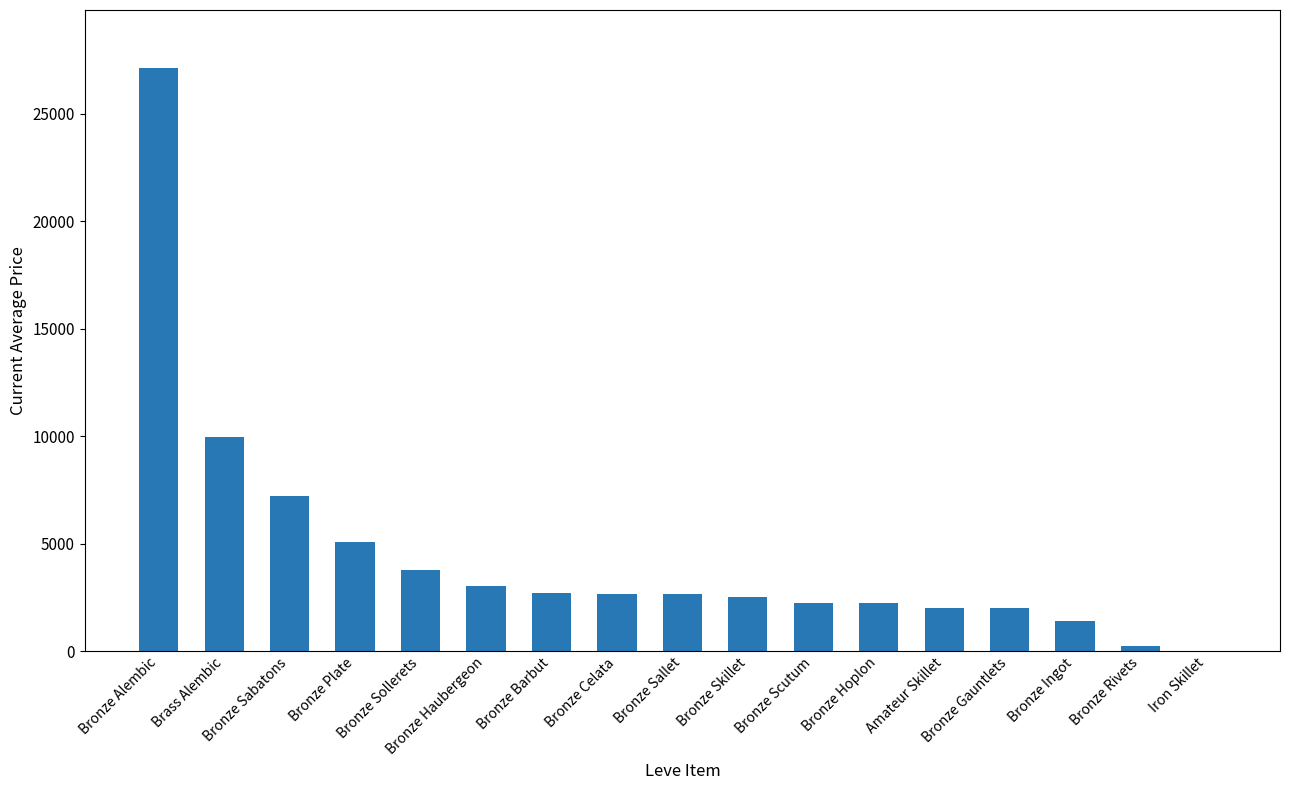

What value does the data have at Bronze Ingot?

1381.9